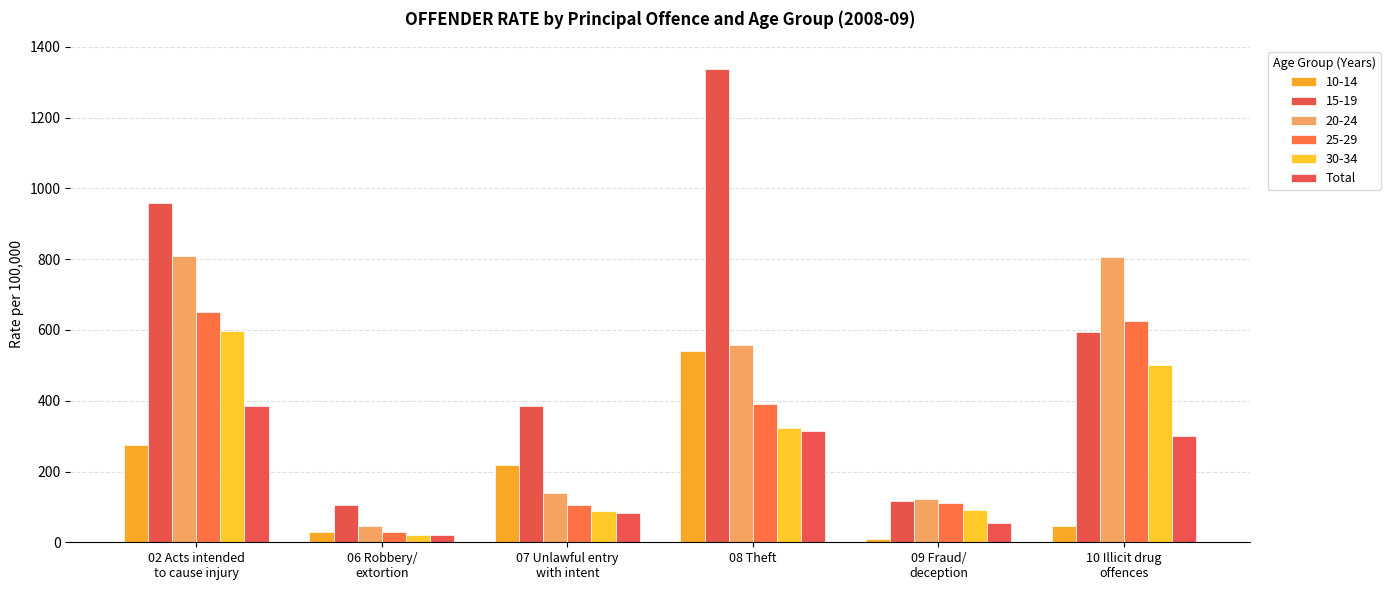

What is the maximum value shown in the chart?

1337.6